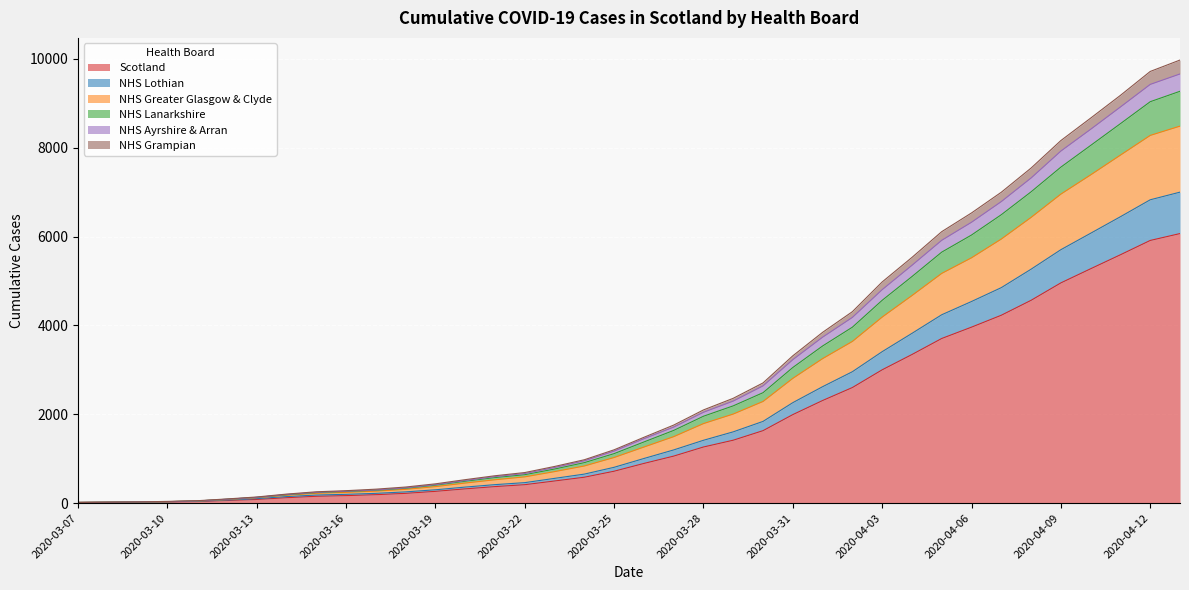

How many lines are shown in the chart?

6